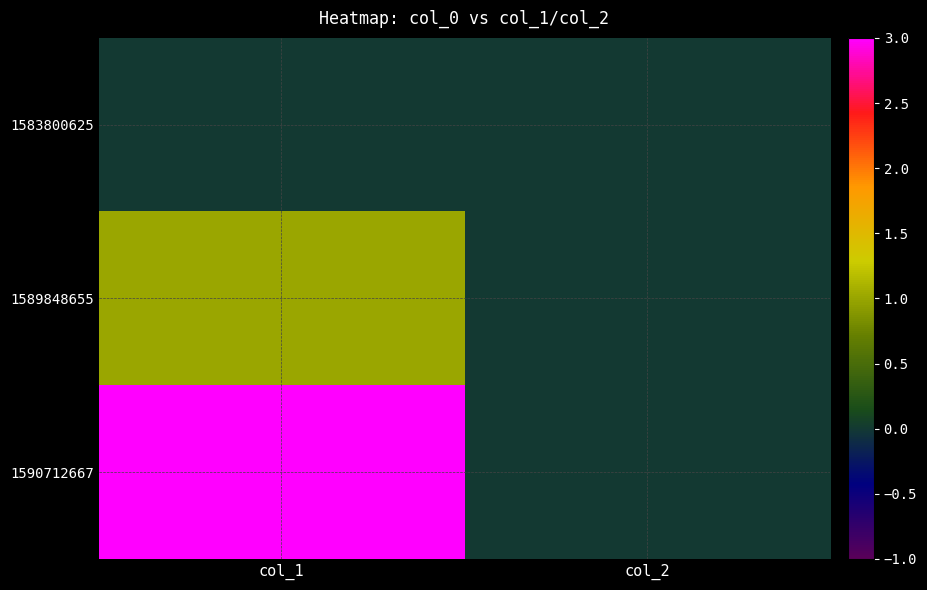

How many distinct data groups are displayed?

3